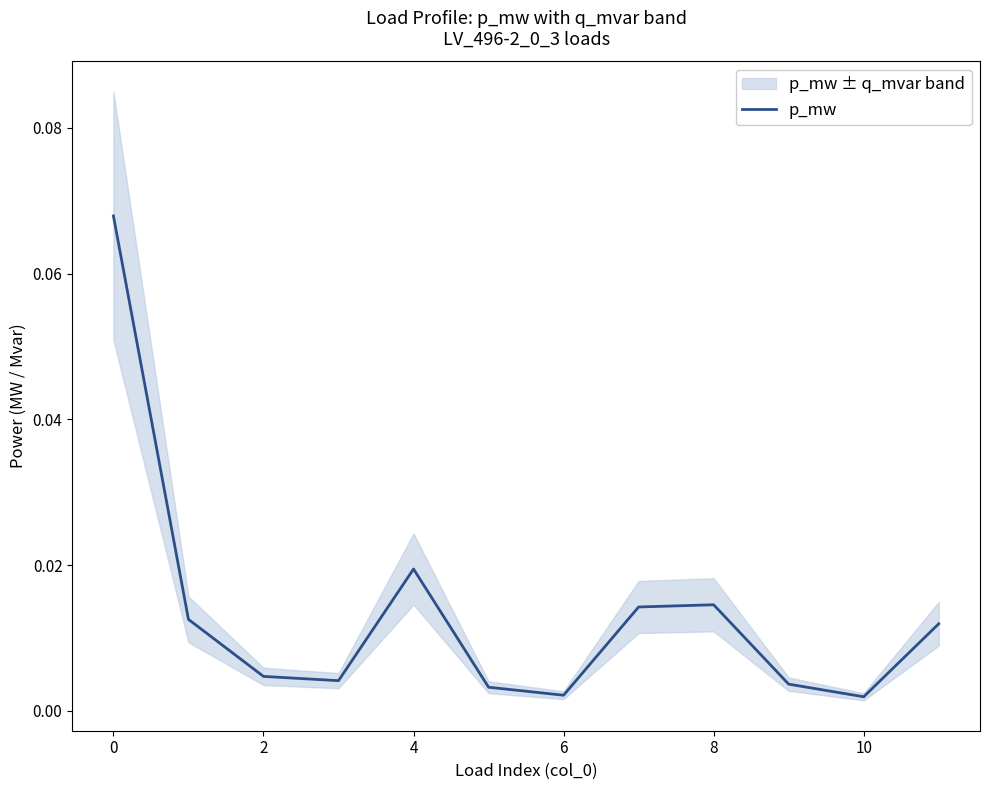

How many lines are shown in the chart?

1